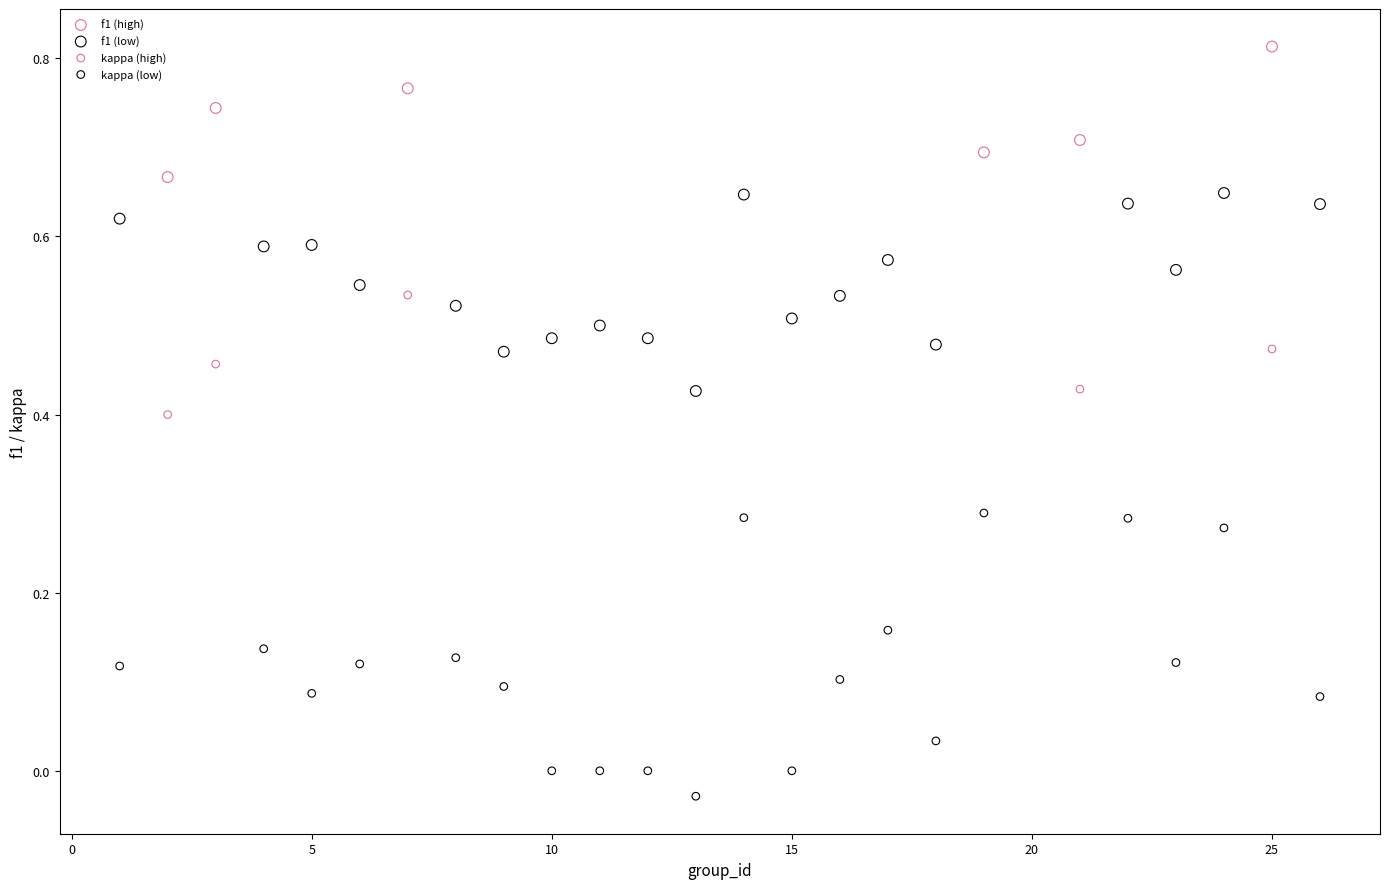

What are all the series names shown in the legend?

f1 (high), f1 (low), kappa (high), kappa (low)